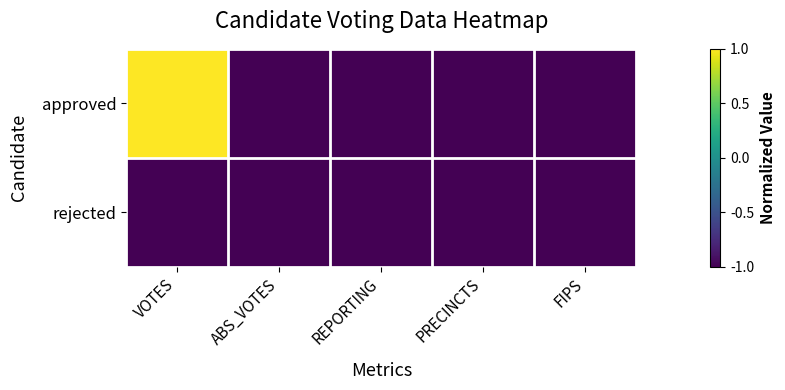

At how many categories does at least one series exceed 0?

1